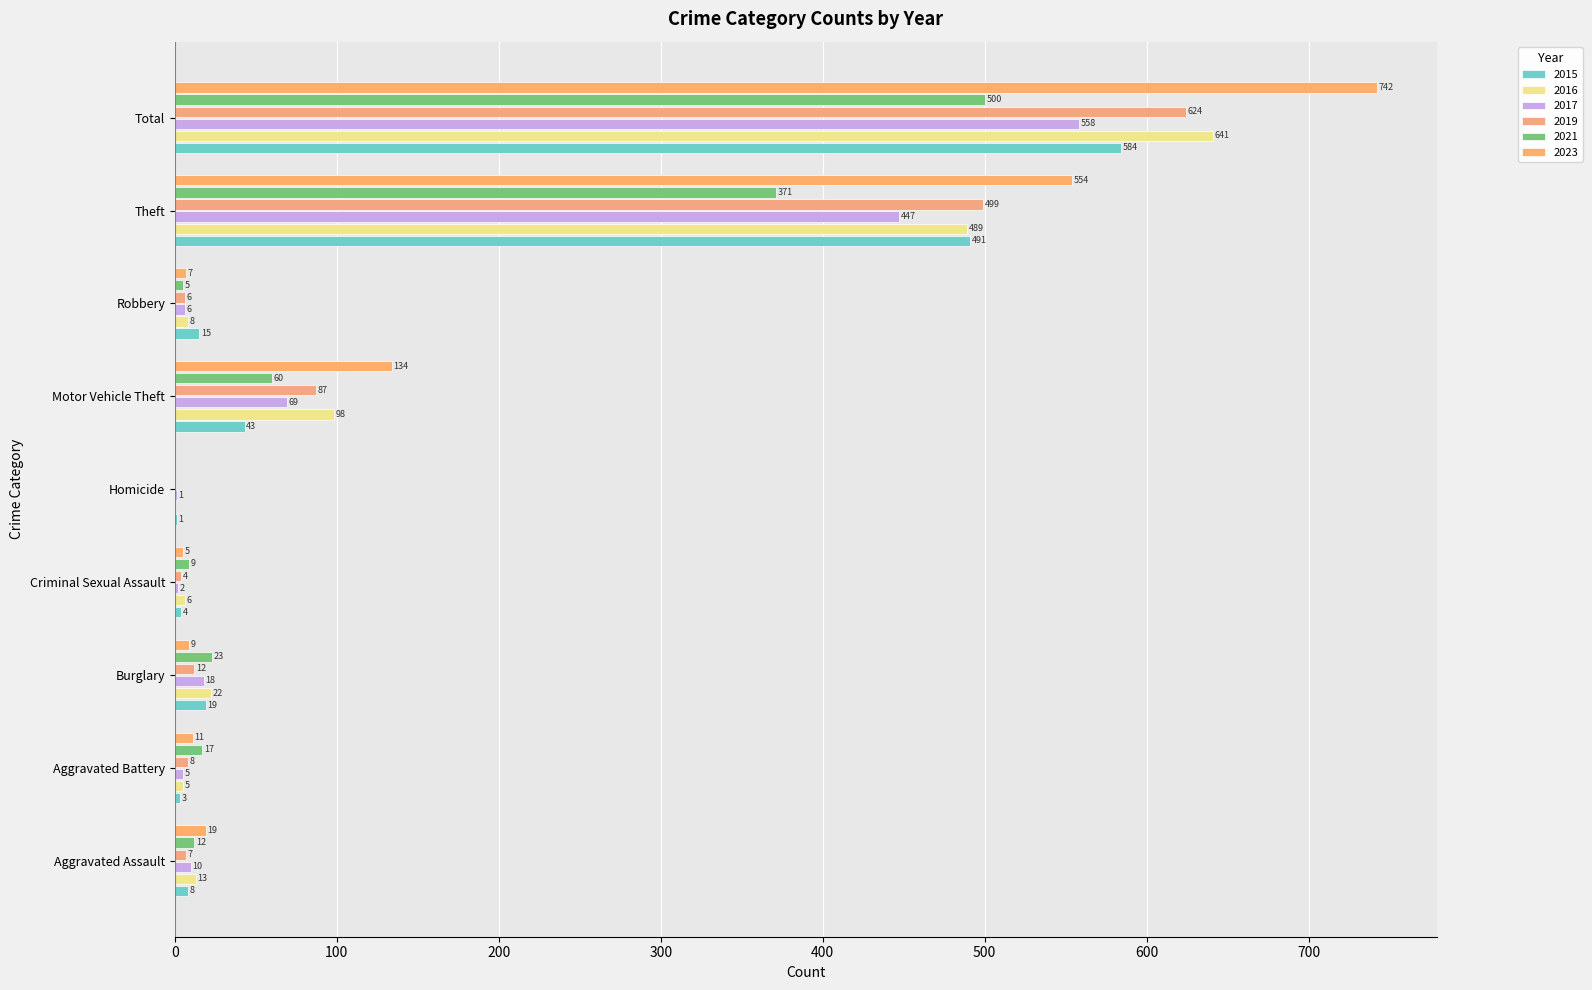

What are all the series names shown in the legend?

2015, 2016, 2017, 2019, 2021, 2023